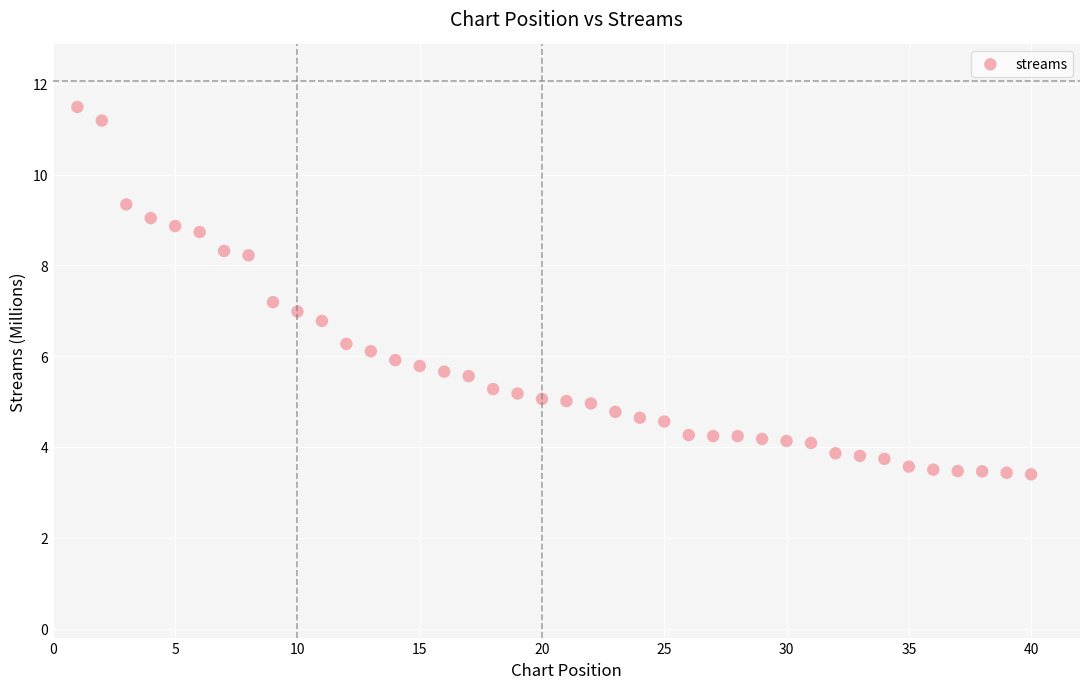

What is the range of X values (max minus min)?

39.0